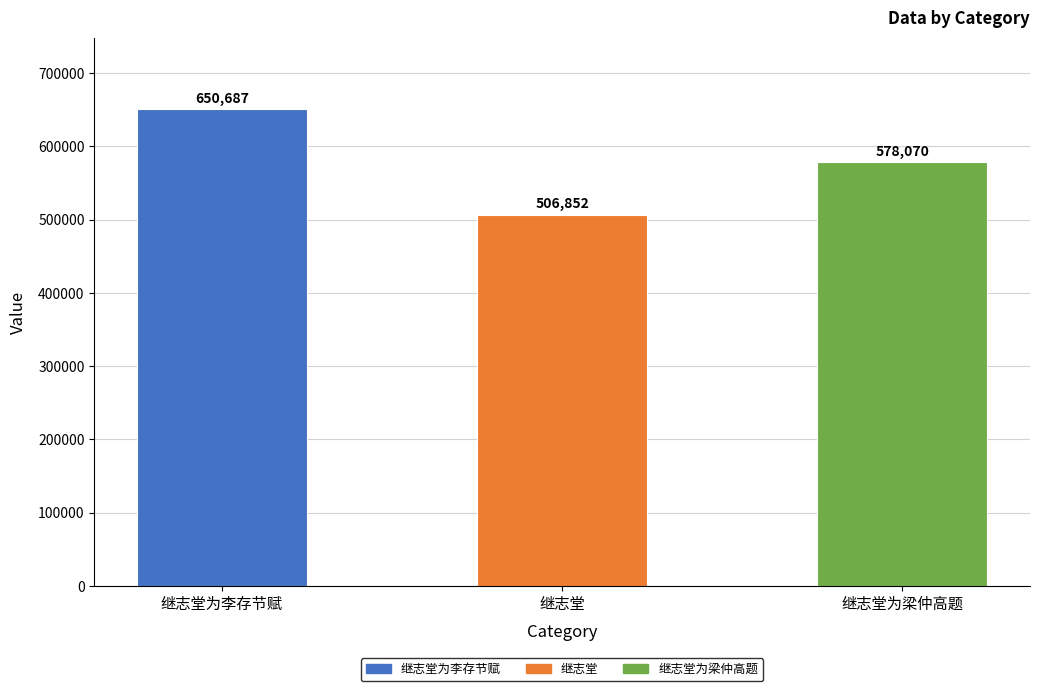

Are the bars horizontal?

No